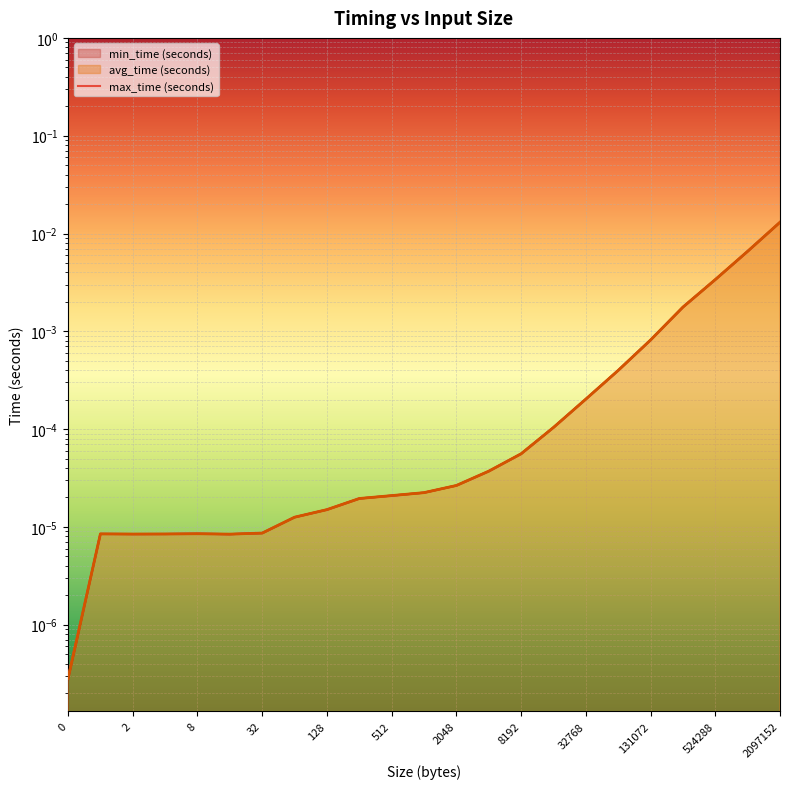

At how many categories does at least one series exceed 0?

23